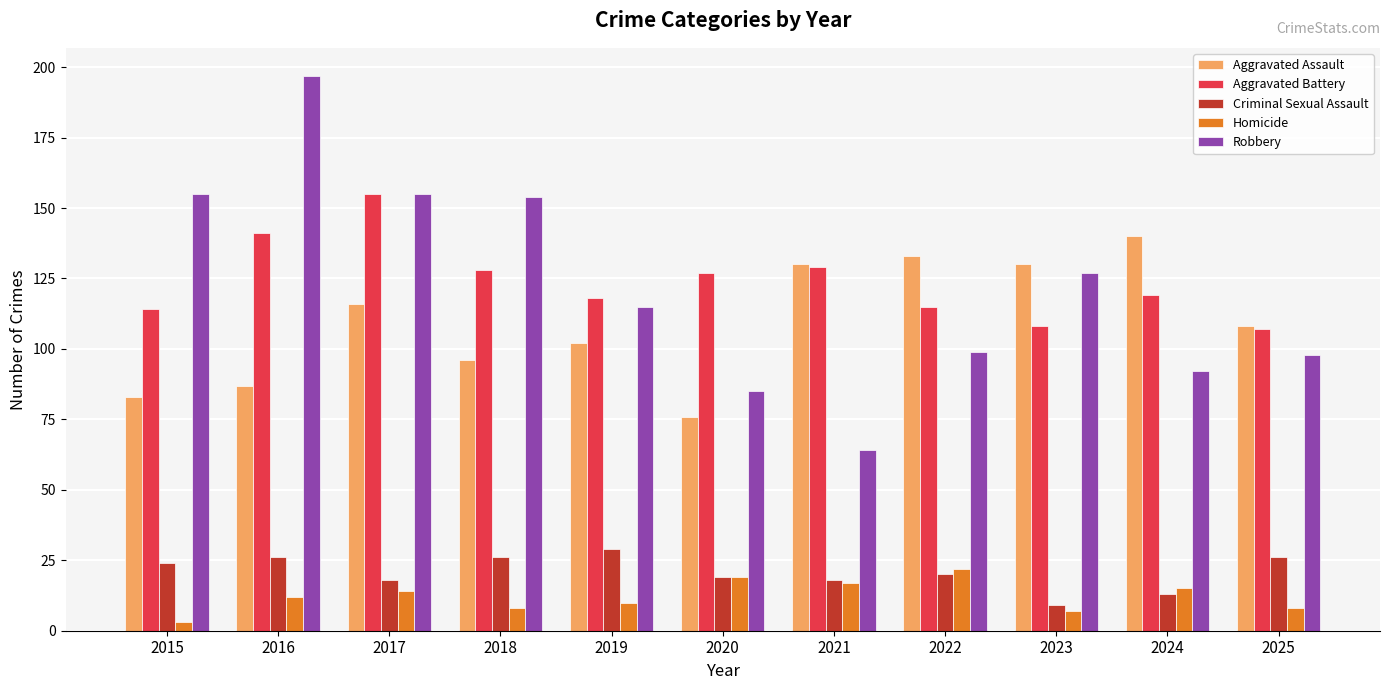

What is the difference between the maximum and minimum values in the Aggravated Assault series?

64